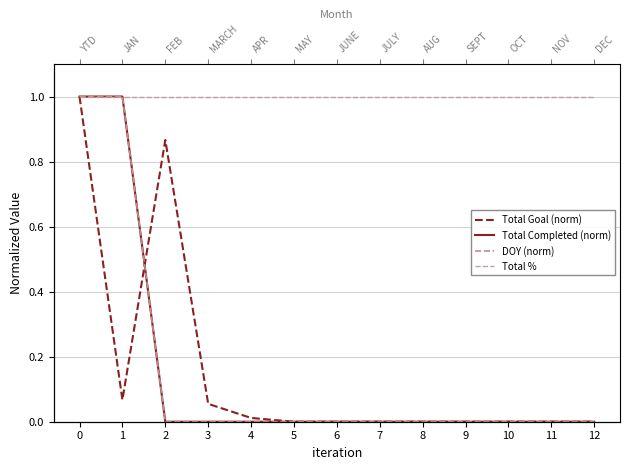

What is the difference between the highest and lowest values at 6?

1.0